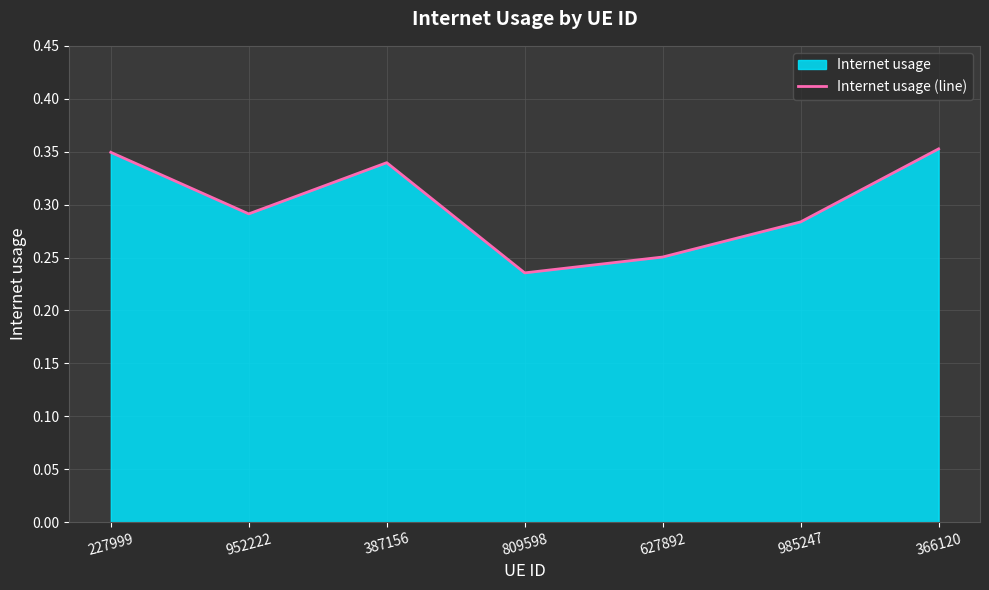

What is the label of the 7th point from the left?

366120